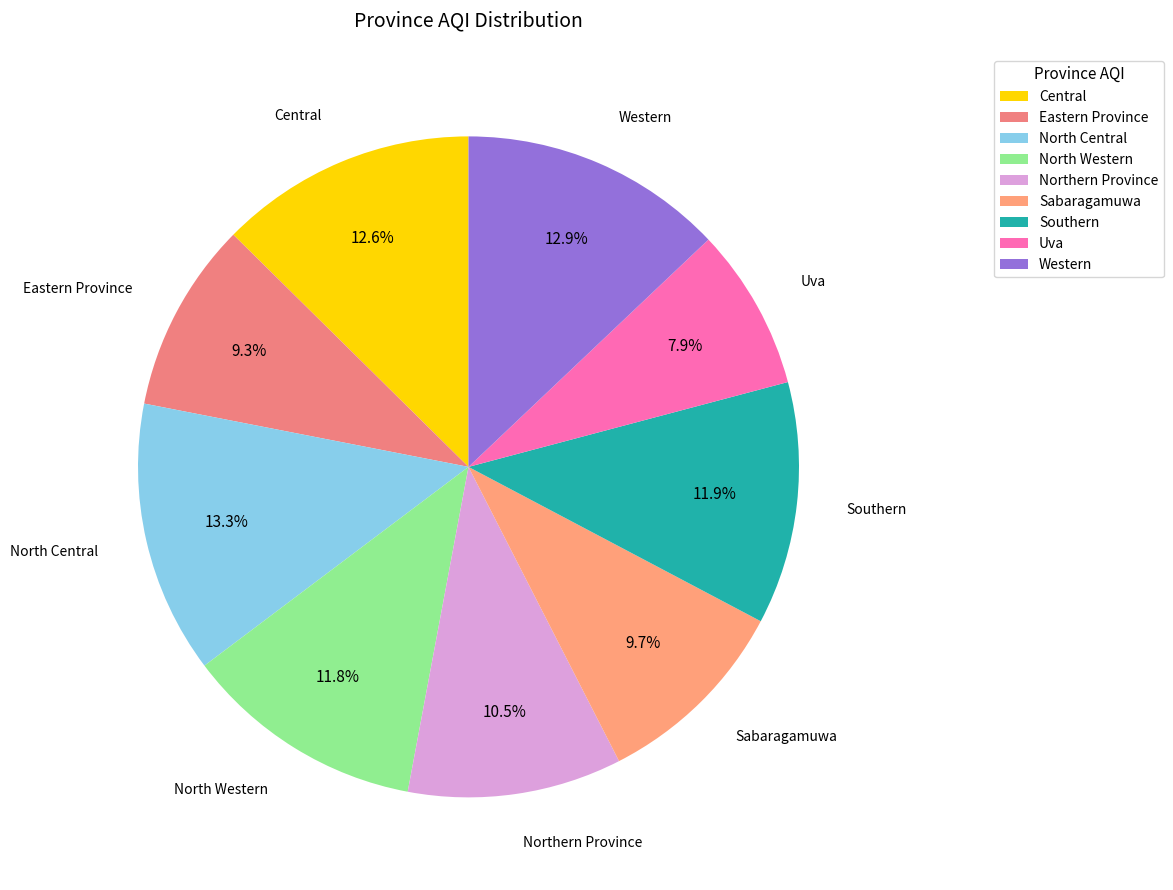

True or false: Sabaragamuwa accounts for 1% of the total.

False